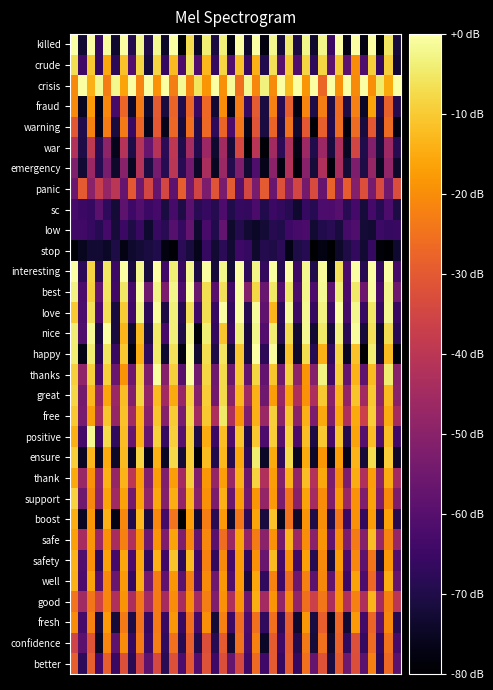

How many distinct data groups are displayed?

31